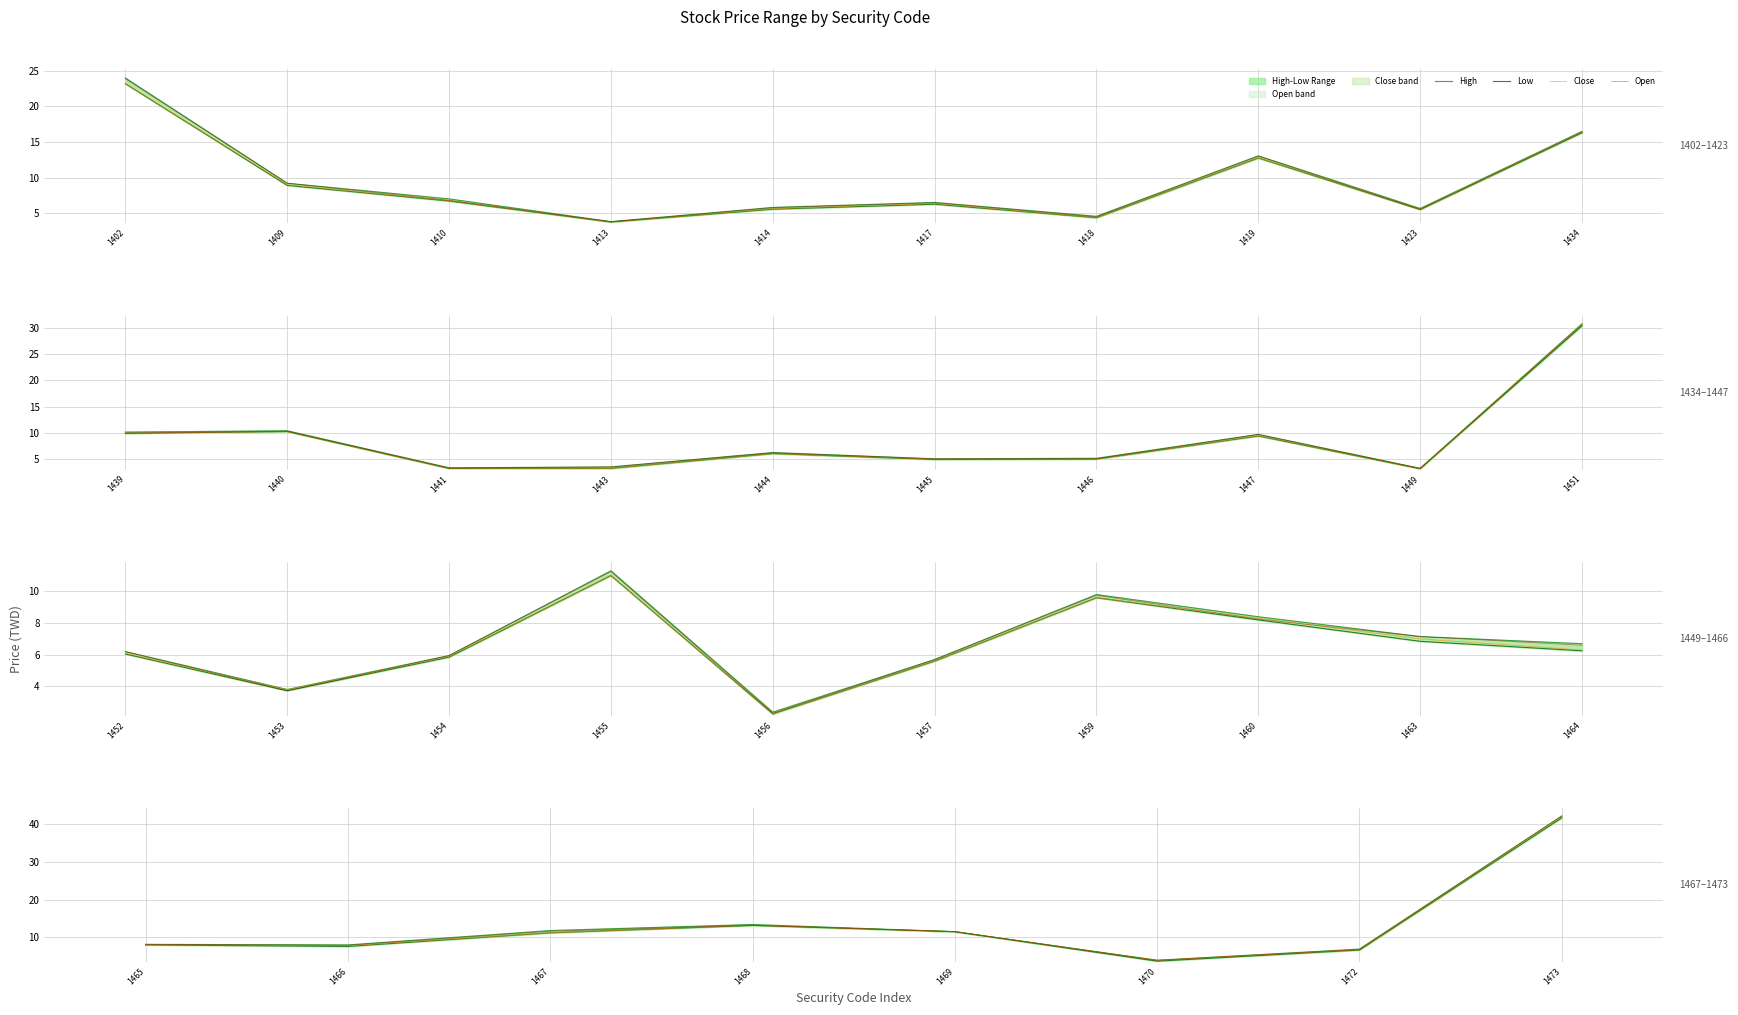

Is this an area chart (filled region under the line)?

No